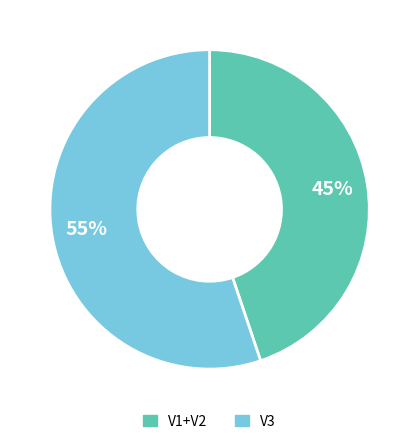

Is there a majority slice in this chart?

Yes